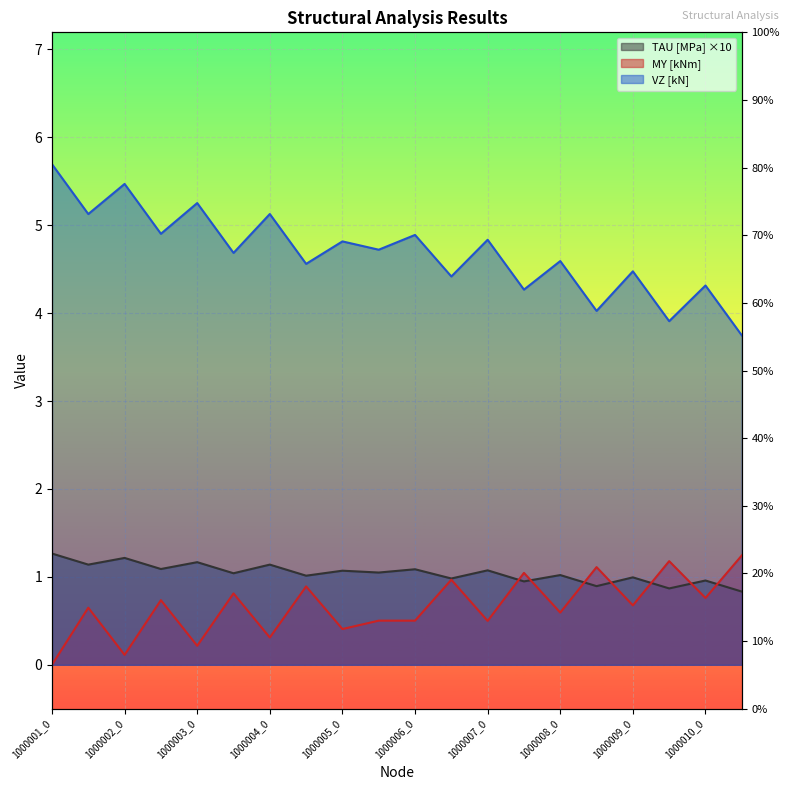

What is the value of the TAU [MPa] point at the 16th from the left?

0.9